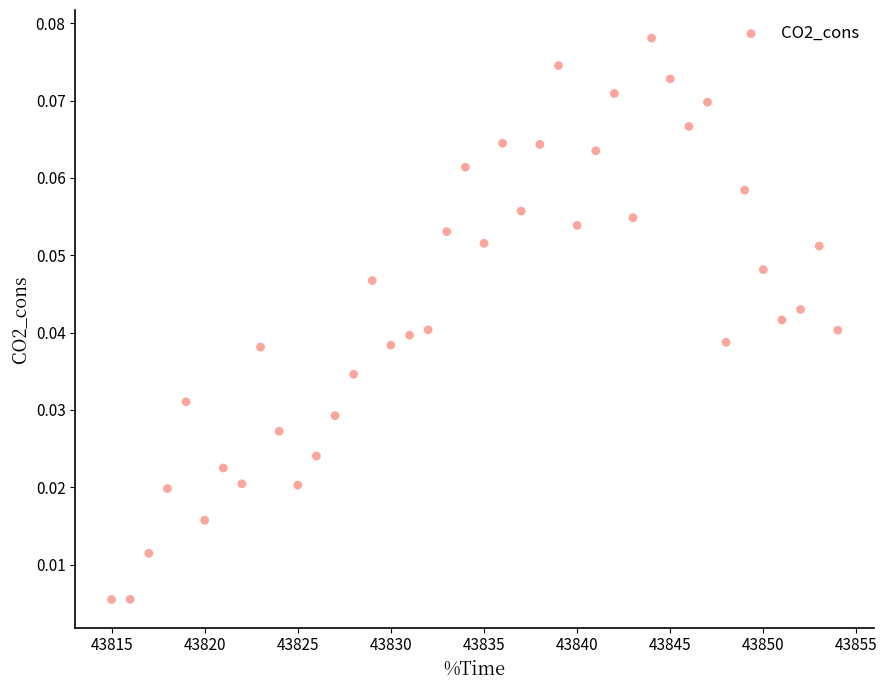

What is the range of X values (max minus min)?

39.0